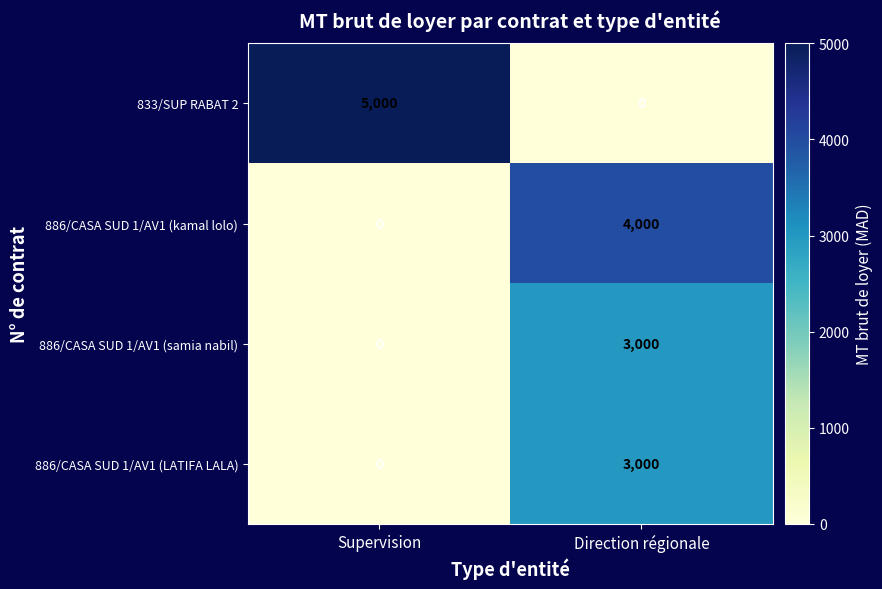

The 886/CASA SUD 1/AV1 (samia nabil) series shows 1956 at Direction régionale. True or false?

False